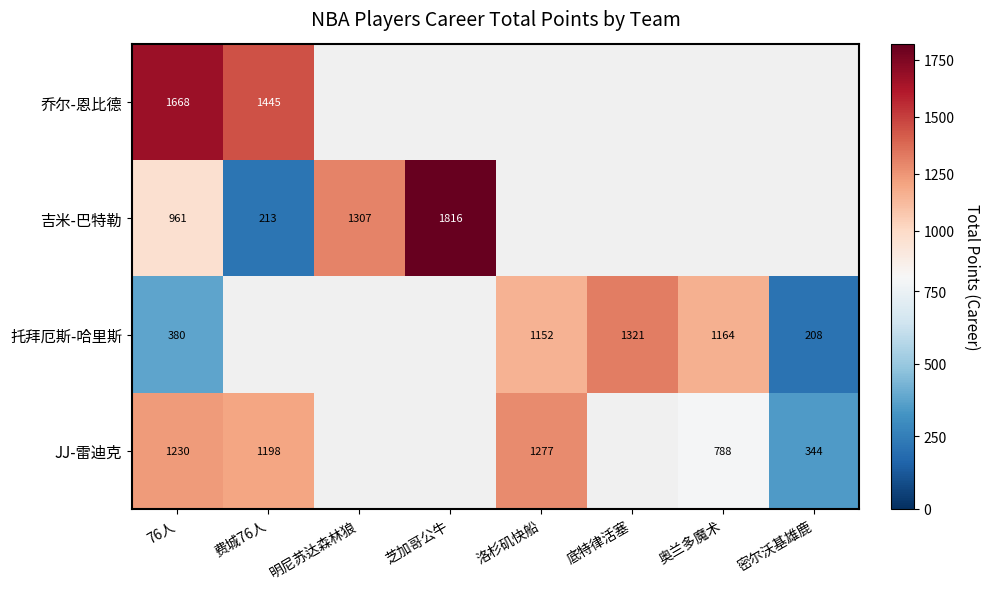

Is it true that 托拜厄斯-哈里斯 equals 380 at 76人?

True